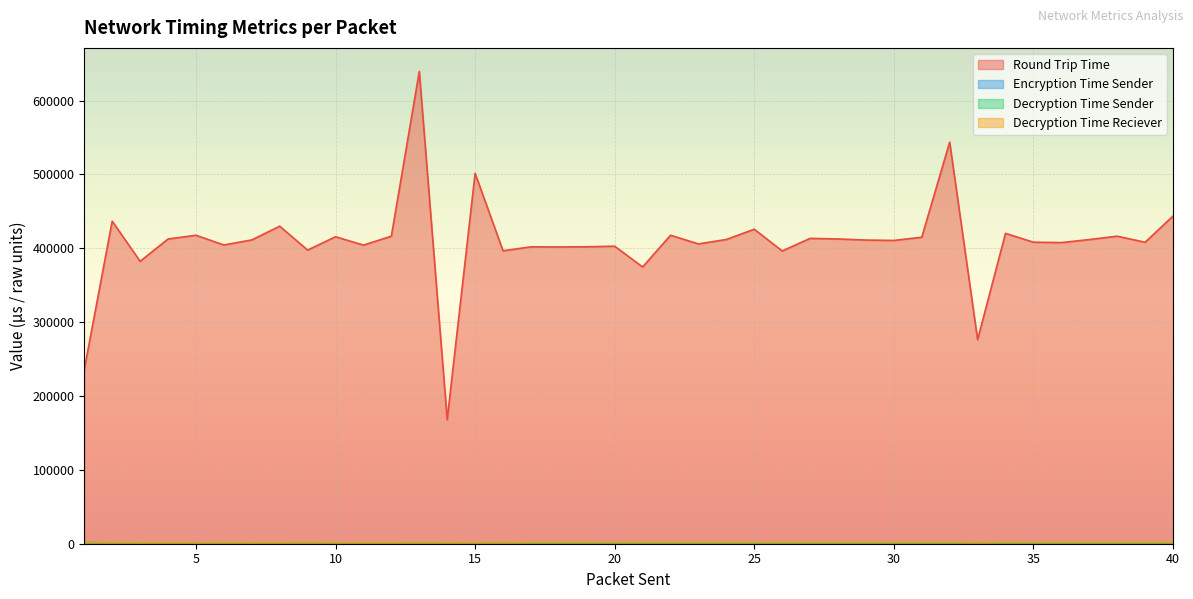

Reading right to left, transcribe all the data shown in this chart.

Round Trip Time: 443616	408204	416438	411850	407758	408269	420266	276321	543767	415019	410653	411184	412681	413460	396377	425870	411952	405975	417679	374731	402864	402079	401833	401981	396671	501542	168050	639414	416455	404331	415672	397603	429976	411363	404523	417650	412615	382398	436801	235906
Encryption Time Sender: 924	924	924	925	932	925	939	932	924	928	924	925	924	925	932	925	932	939	928	924	932	925	924	929	929	924	928	908	909	909	908	913	912	912	912	912	913	912	912	1746
Decryption Time Sender: 884	908	900	908	868	940	912	888	928	892	900	884	907	897	908	919	901	900	908	884	955	931	947	920	955	927	907	924	896	853	904	855	920	853	892	845	904	848	900	884
Decryption Time Reciever: 1788	1788	1788	1788	1788	1788	1788	1571	1788	1788	1788	1788	1787	1788	1788	1788	1788	1788	1788	1788	1788	1787	1800	1788	1547	1519	1491	1551	1491	1487	1499	1547	1499	1456	1534	1491	1495	1491	1539	1783